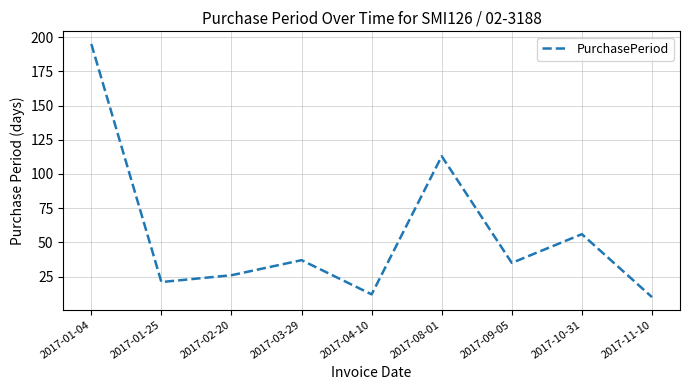

Which label corresponds to the smallest value in the chart?

2017-11-10